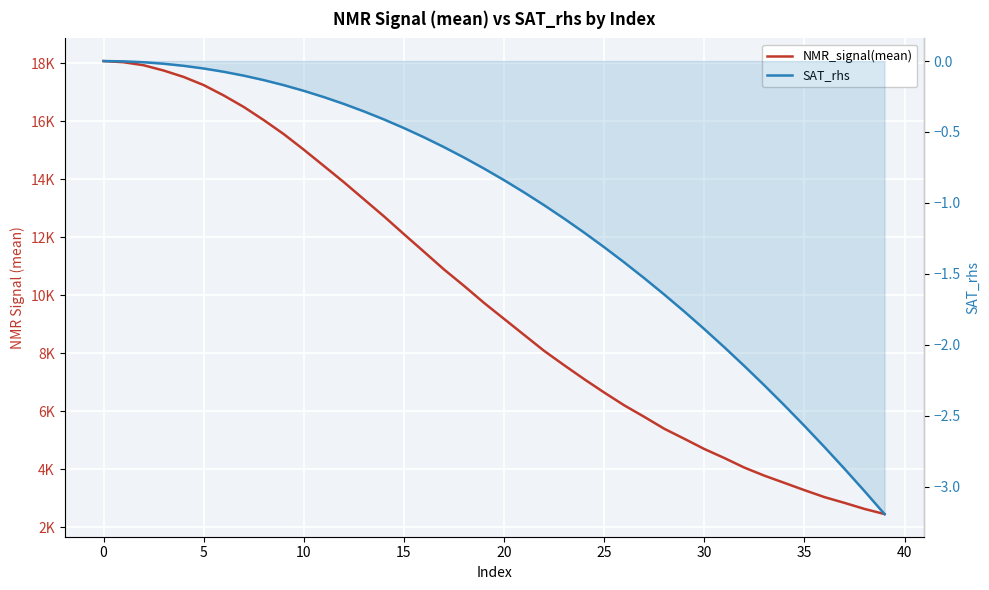

What is the minimum value for NMR_signal(mean)?

2457.1